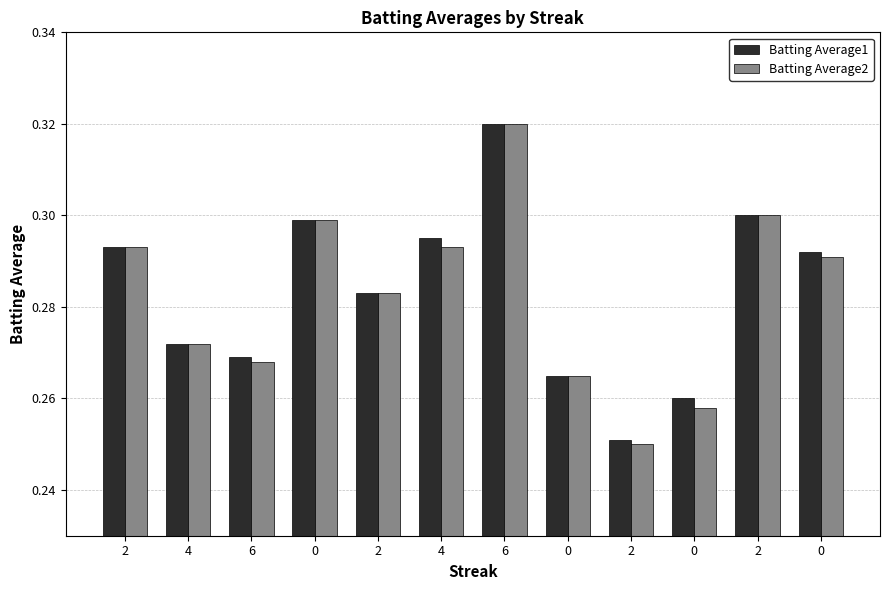

How many bars are there in each group?

2